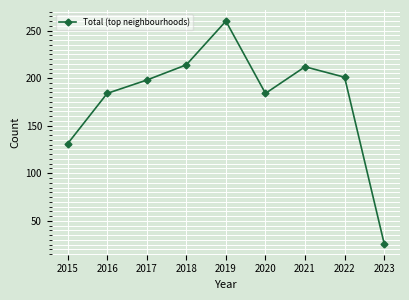

At which label is the value closest to 143?

2015